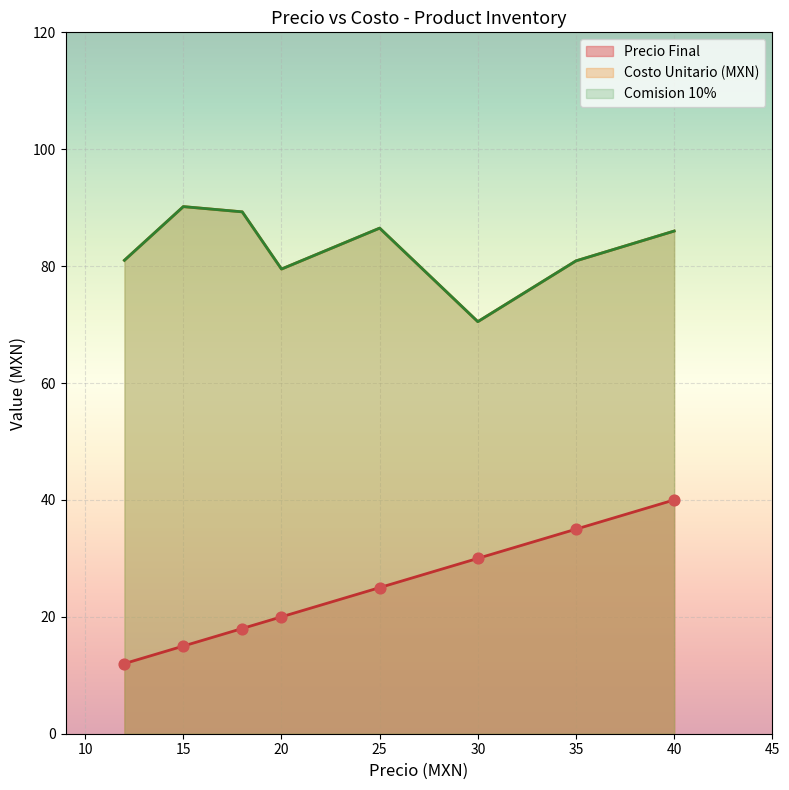

Which series reaches the maximum Y coordinate?

Costo Unitario (MXN)